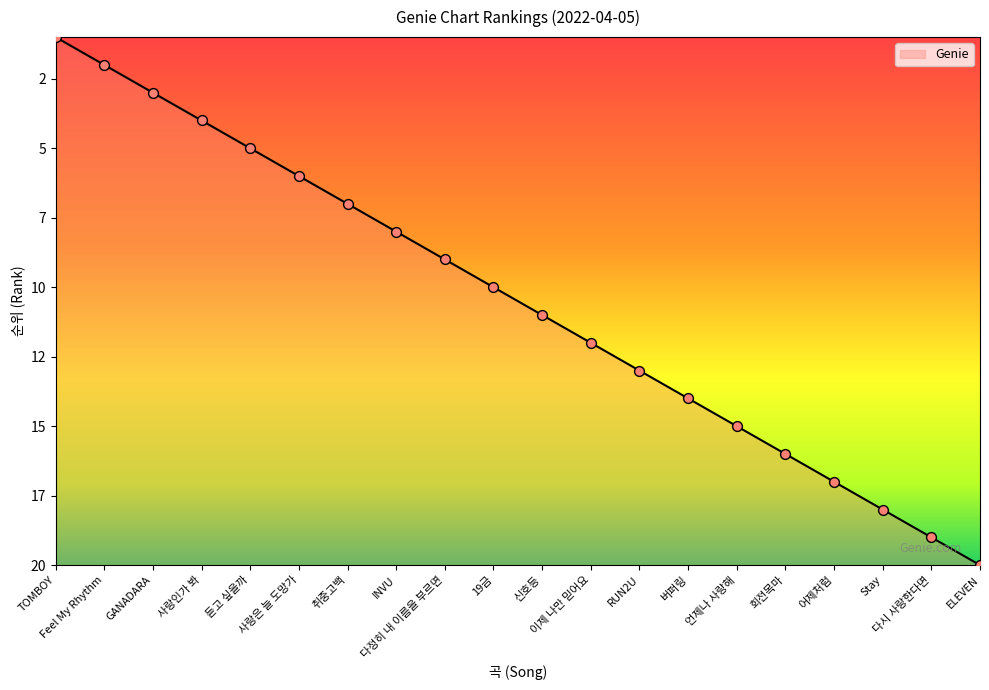

Approximately how many times larger is the value at Feel My Rhythm compared to 이제 나만 믿어요?

0.2